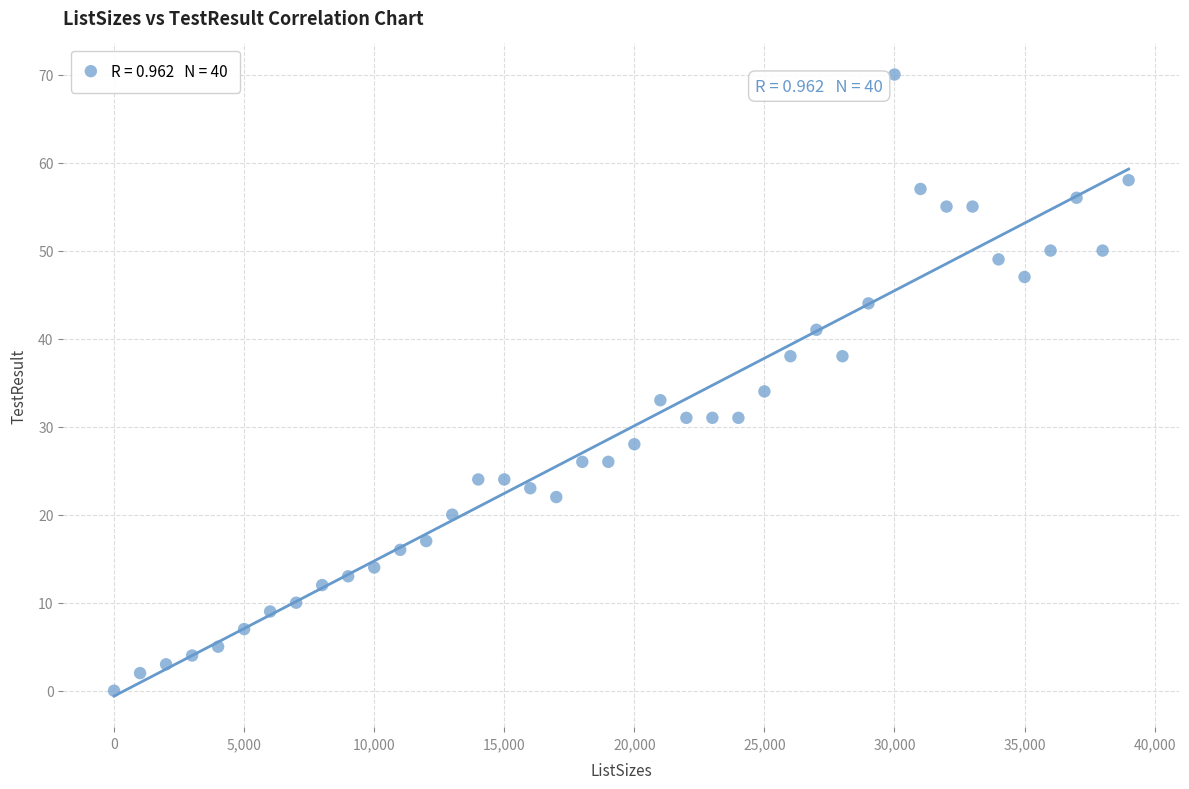

What Y value in the scatter plot is closest to 35?

34